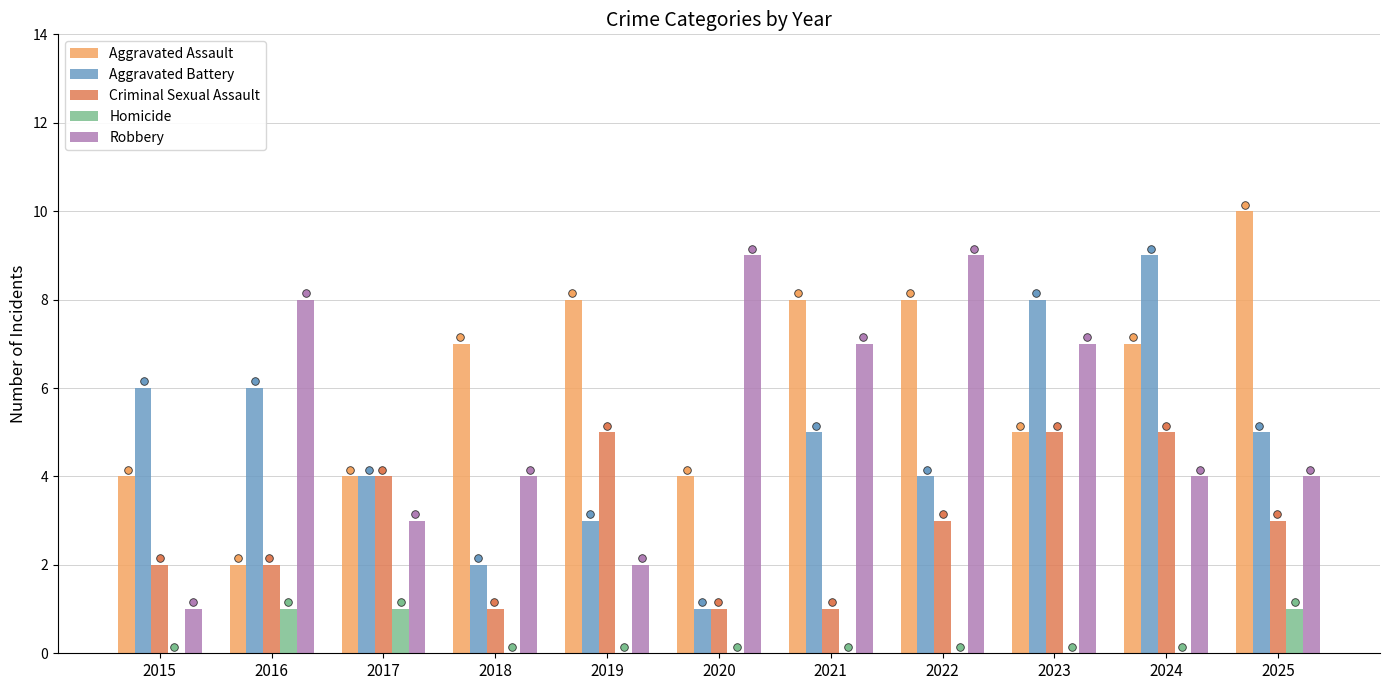

Which series has the largest total across all categories?

Aggravated Assault